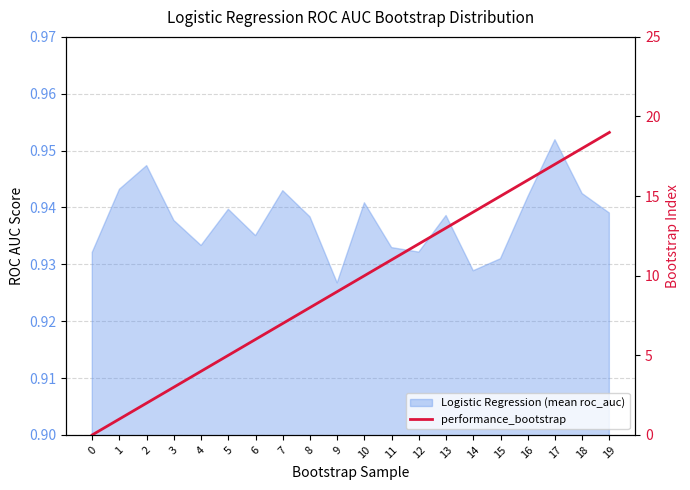

Reading left to right, list all the values displayed in this chart.

0	1	2	3	4	5	6	7	8	9	10	11	12	13	14	15	16	17	18	19